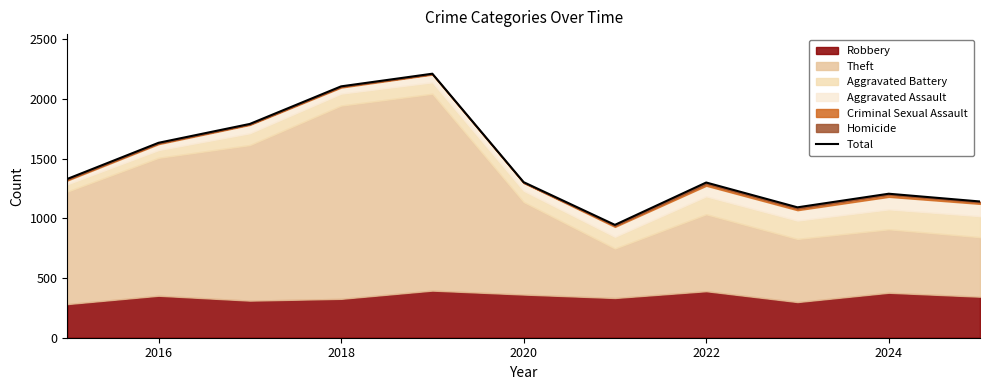

What is the smallest value displayed?

946